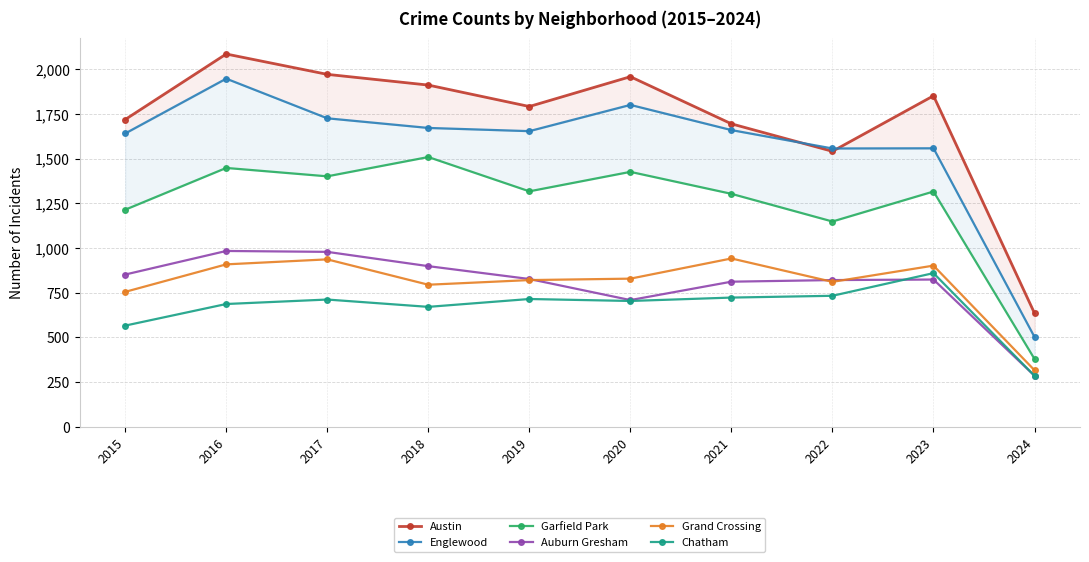

What is the value of the Austin point at the 2nd from the left?

2086